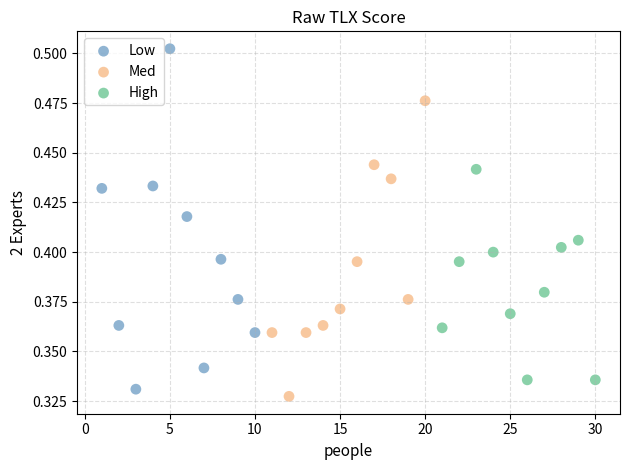

Which series reaches the minimum Y coordinate?

Med